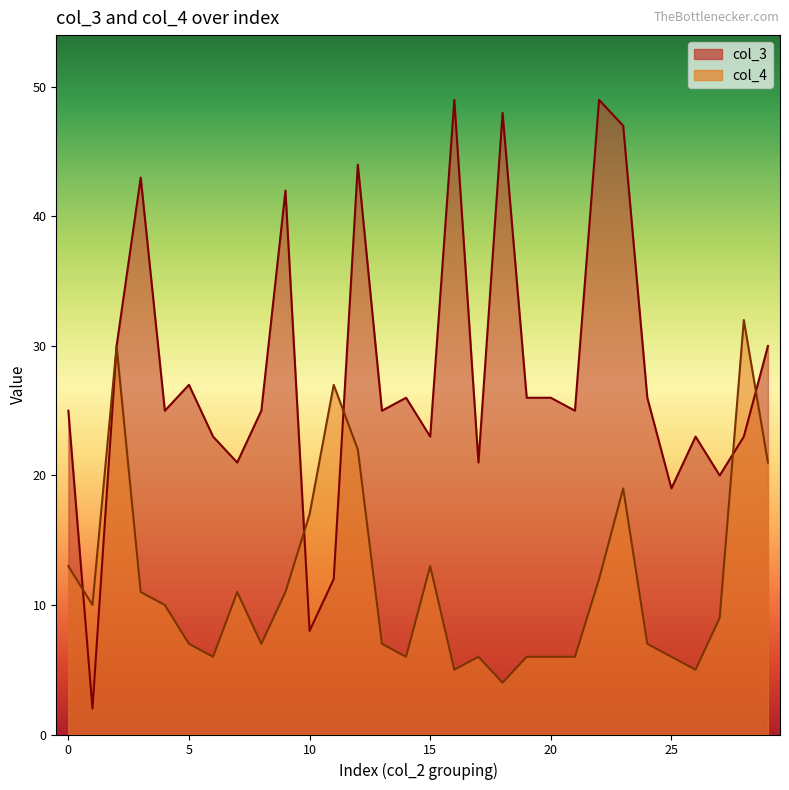

Rank the series by their average value, from lowest to highest.

col_4, col_3